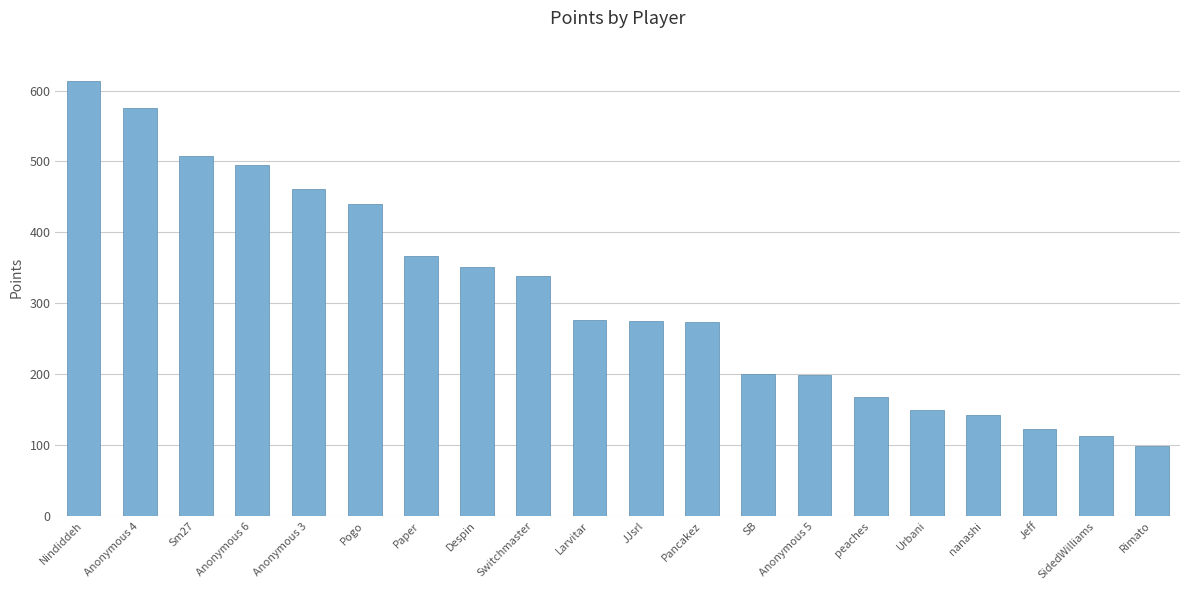

Between Sm27 and JJsrl, which is larger?

Sm27